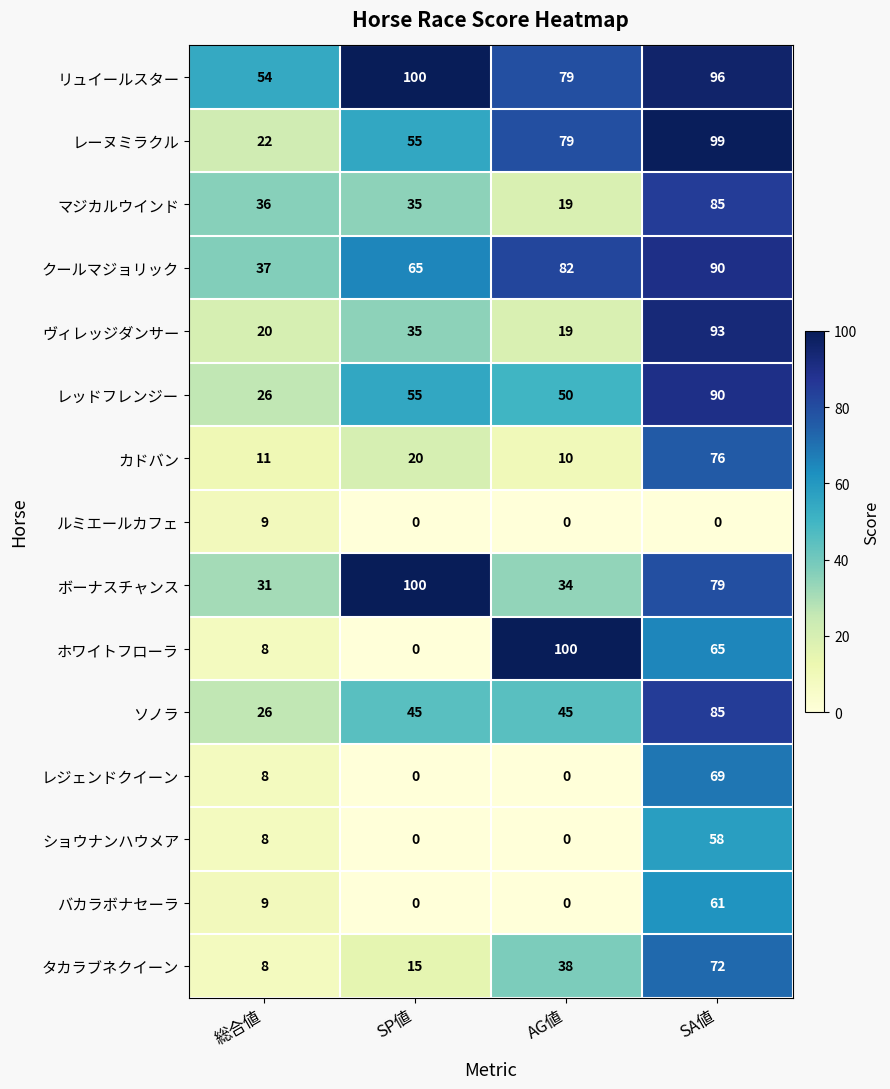

Between 総合値 and AG値, which series saw the biggest shift?

ホワイトフローラ